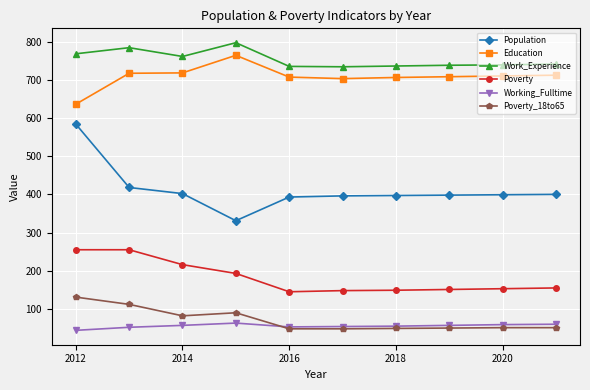

True or false: Work_Experience has more than 0 interior local peaks.

True